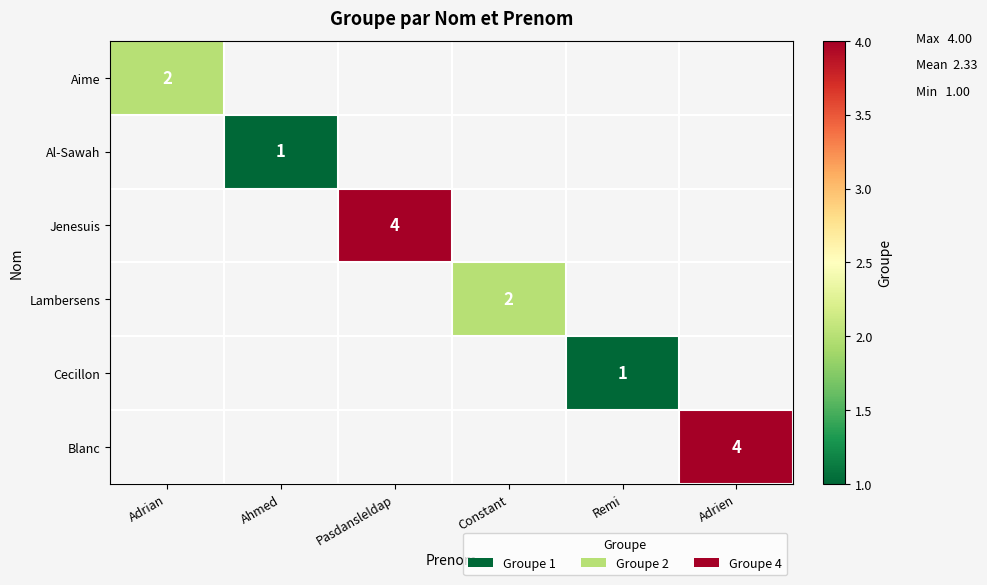

True or false: Jenesuis has a value of 5 at Pasdansleldap.

False